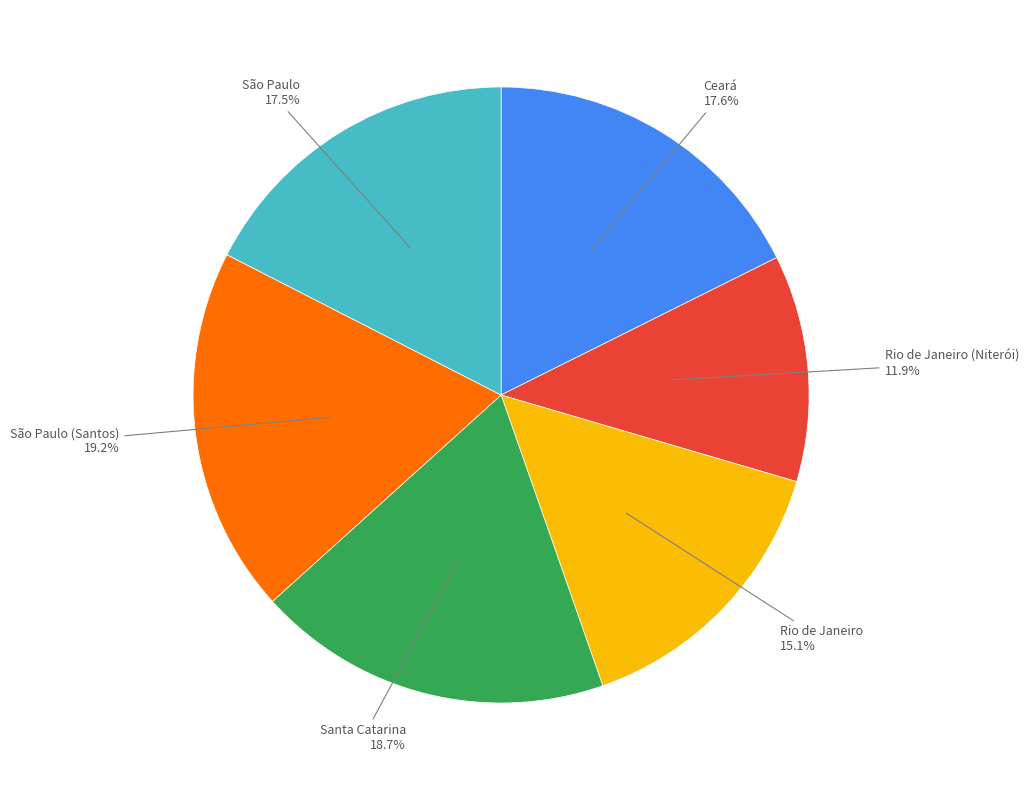

Is there any slice that represents more than half of the pie?

No